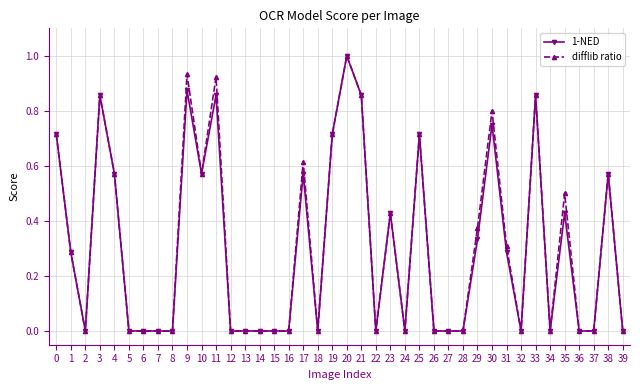

What is the difference between the difflib ratio values at 25 and 30?

0.1